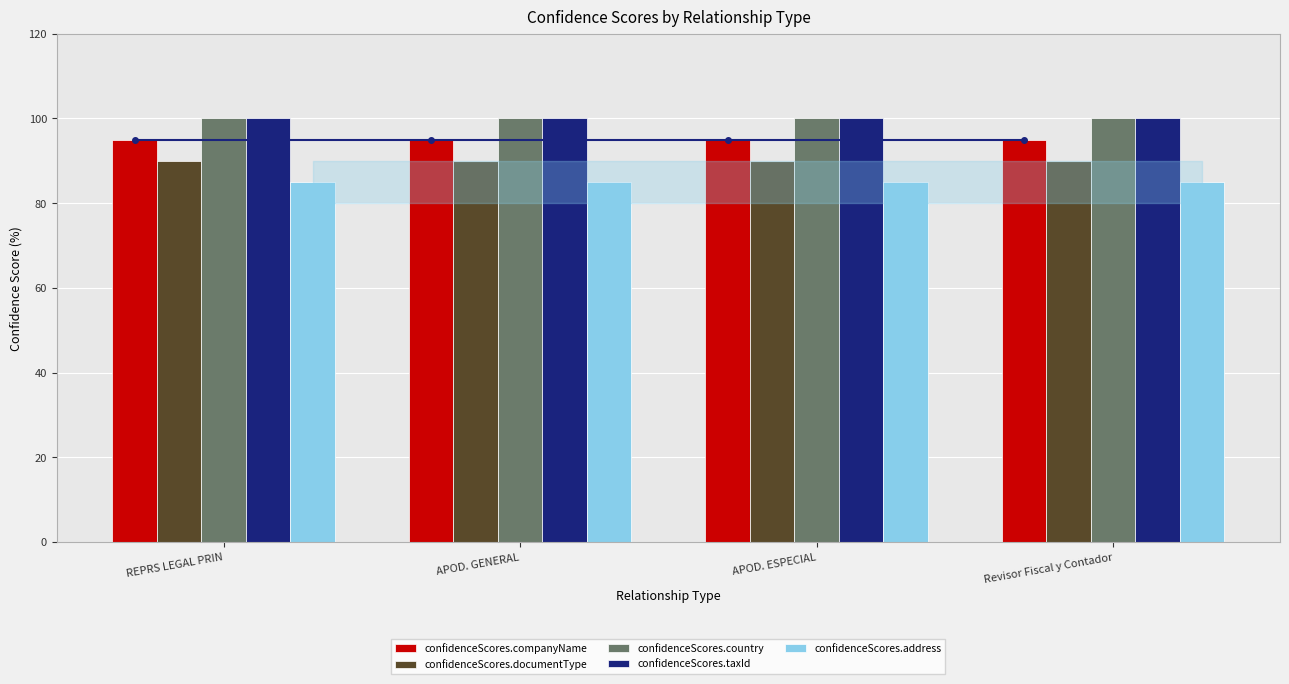

What is the total value across all series at APOD. GENERAL?

470